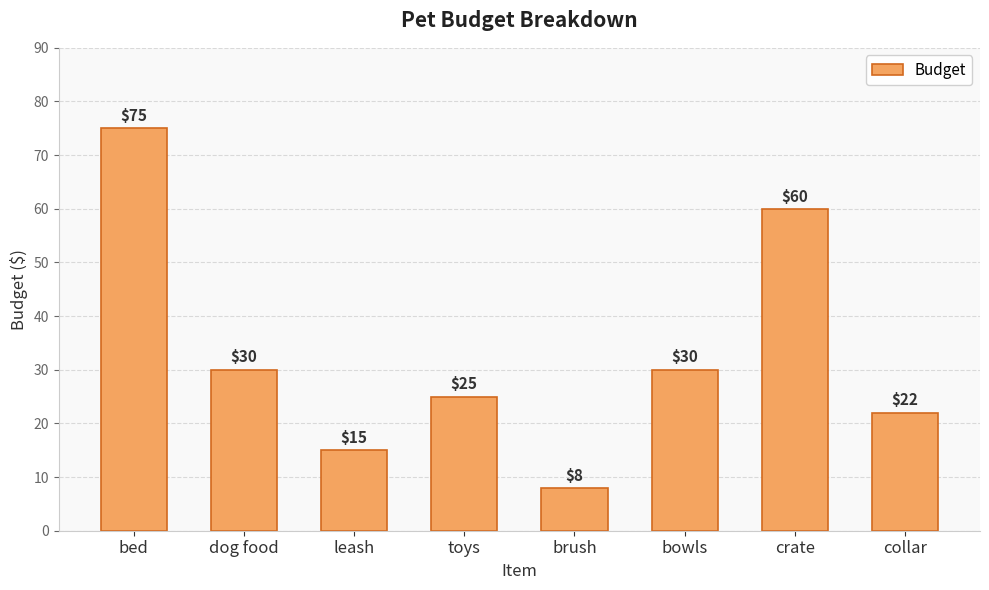

At which category does the chart reach its peak across all series?

bed